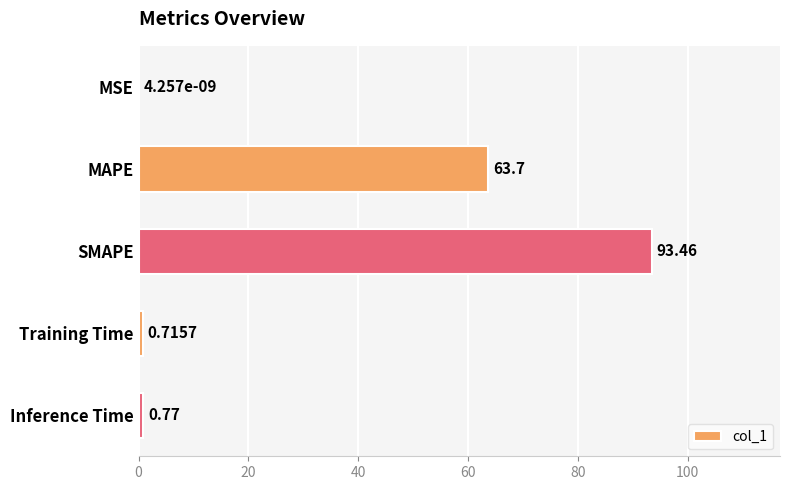

Where is the data nearest to the value 46?

MAPE